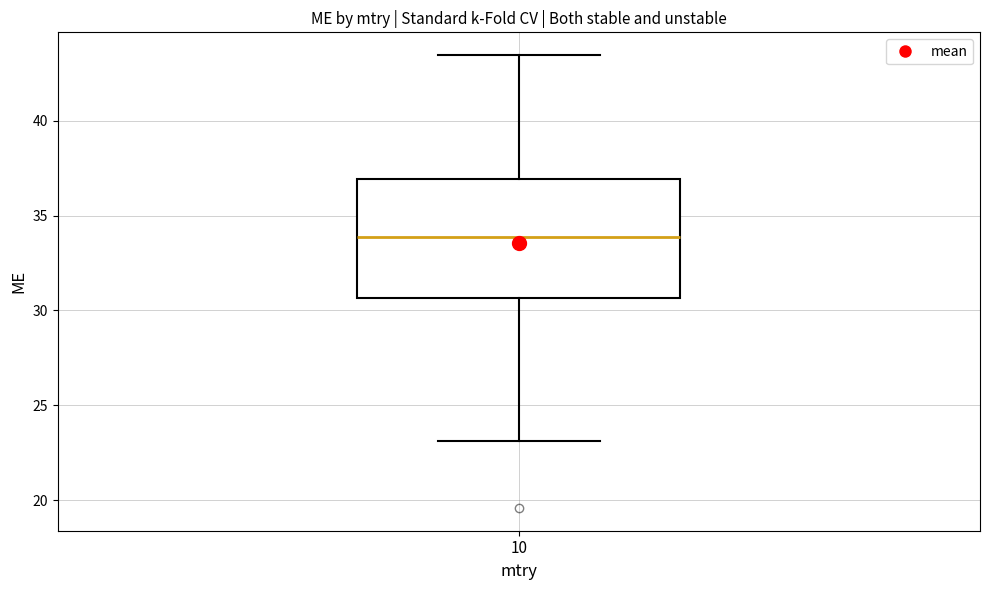

Where does the median line of the box at x = 10 sit on the y-axis? The values are not printed on the chart, so give them approximately, as read against the axis.

34.0